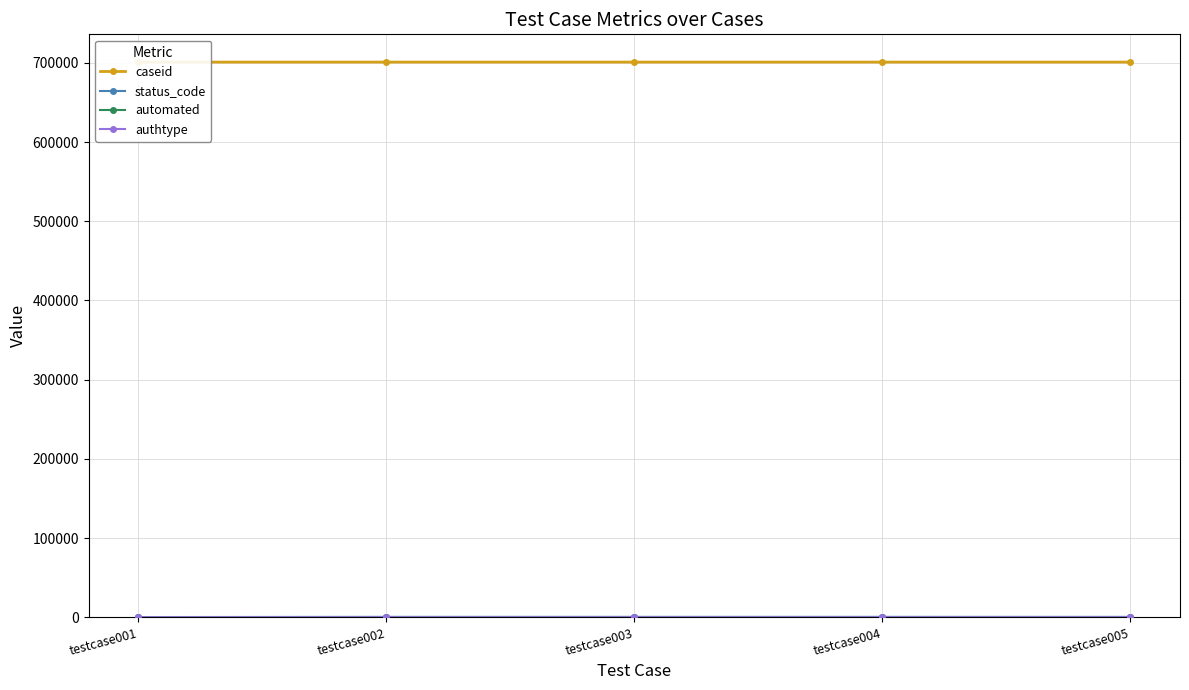

Reading left to right, extract all data points from this chart.

caseid: 701001	701002	701003	701004	701005
status_code: 200	422	422	422	401
automated: 1	1	1	2	2
authtype: 2	2	2	0	0